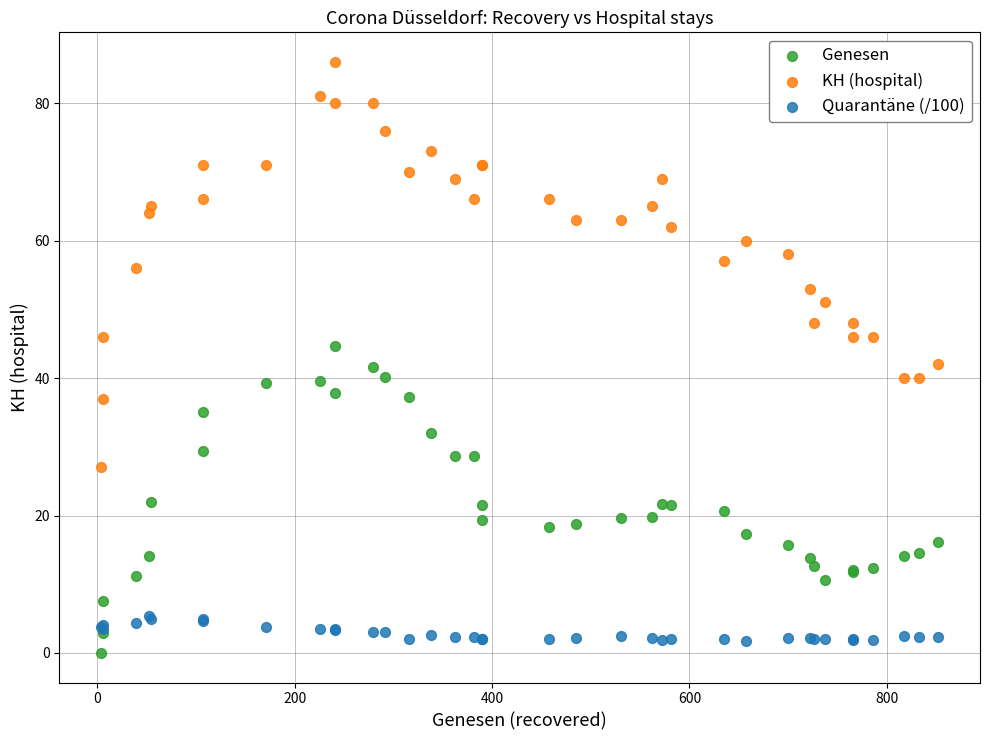

Which series has the widest spread of Y values?

KH (hospital)